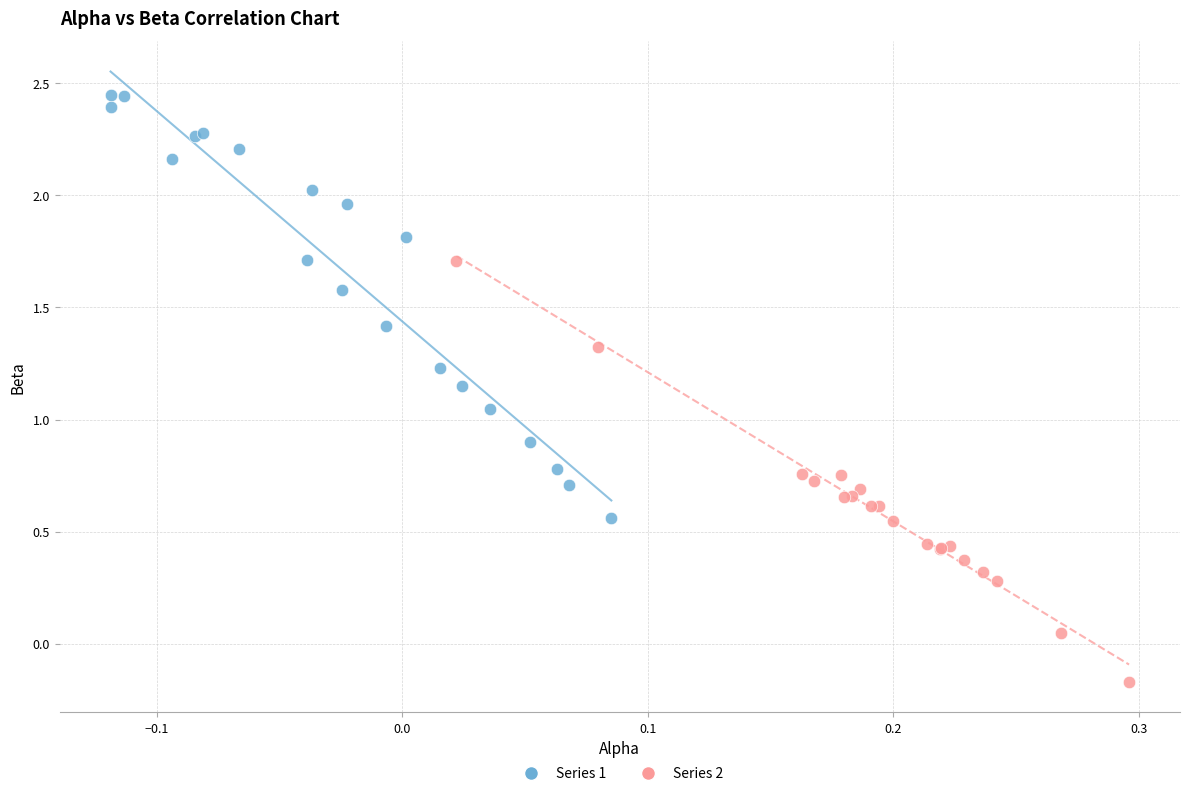

Which series contains the lowest Y value?

Series 2